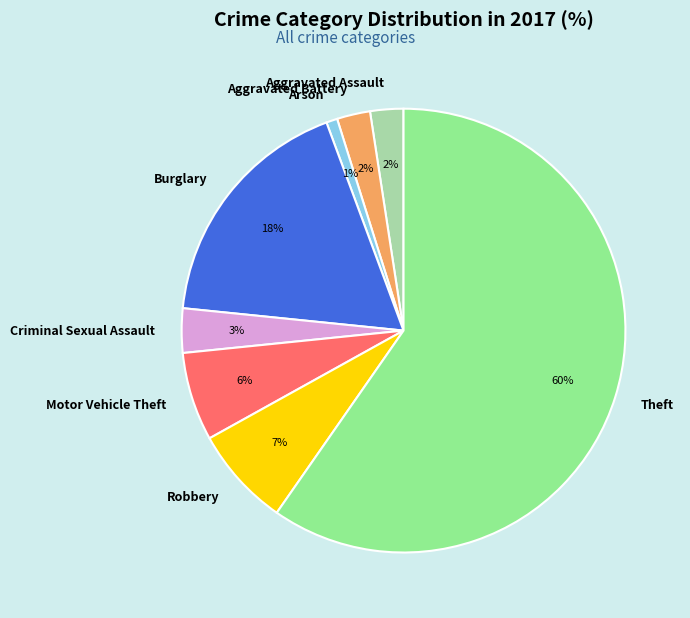

What is the smallest slice in the pie chart?

Arson